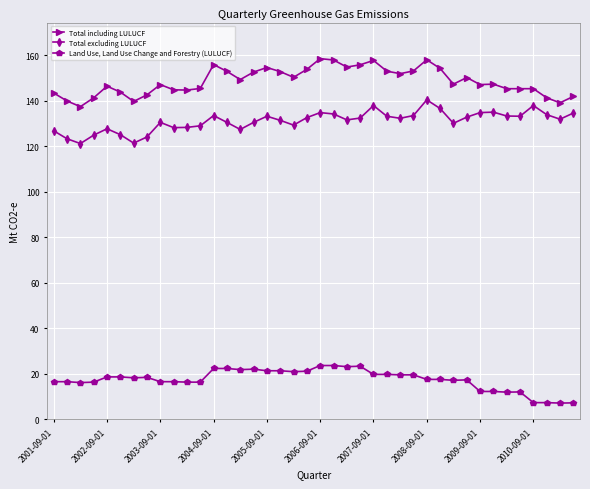

True or false: Total including LULUCF has more than 0 interior local peaks.

True